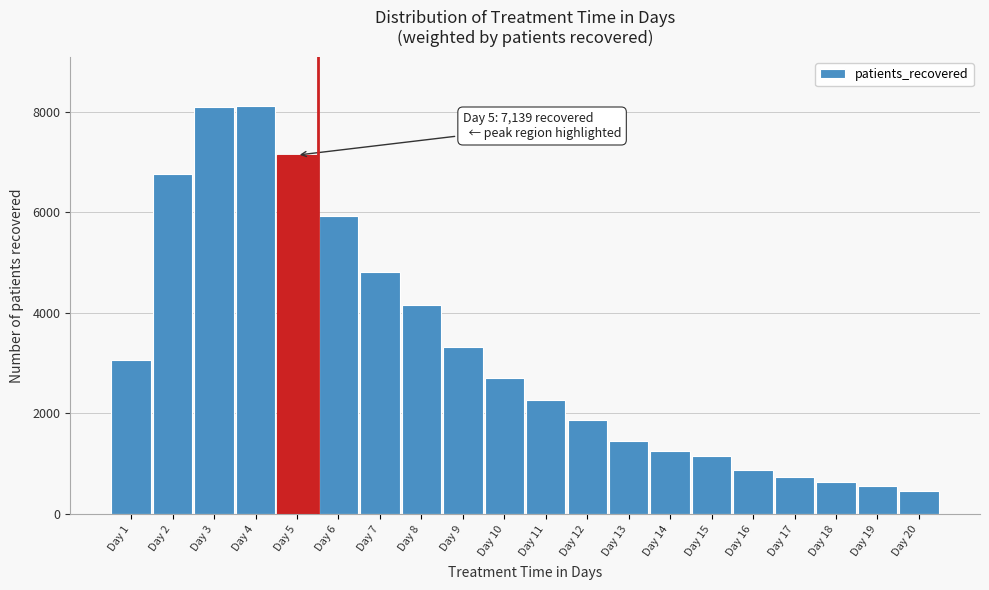

What is the maximum value shown in the chart?

8122